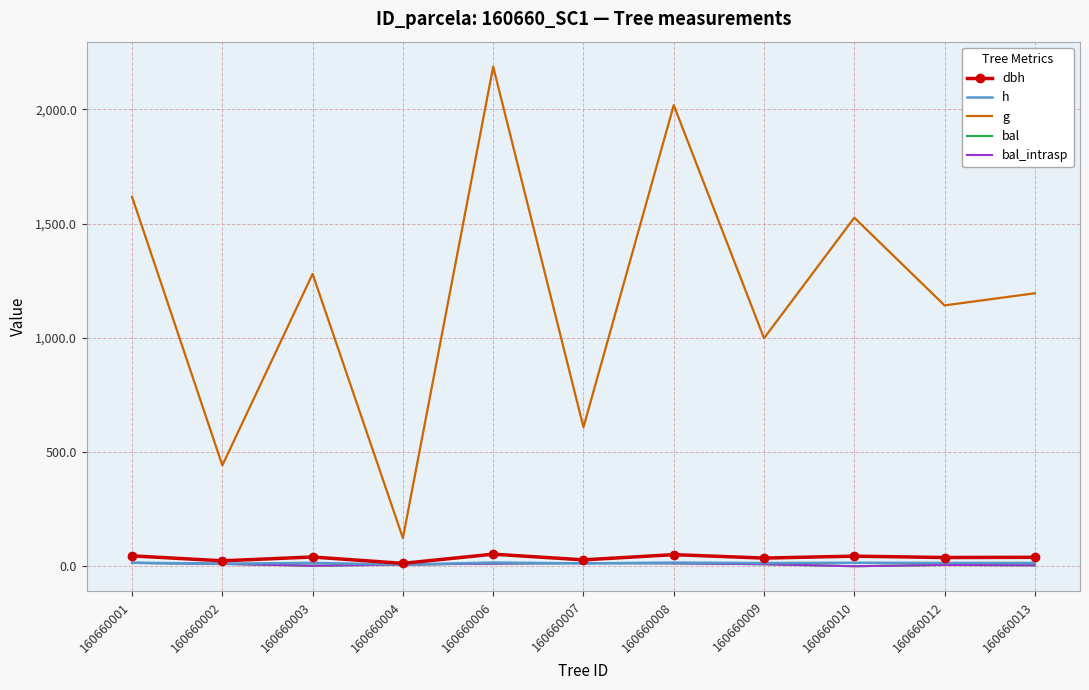

List the series in order of their peak value, lowest first.

bal, bal_intrasp, h, dbh, g